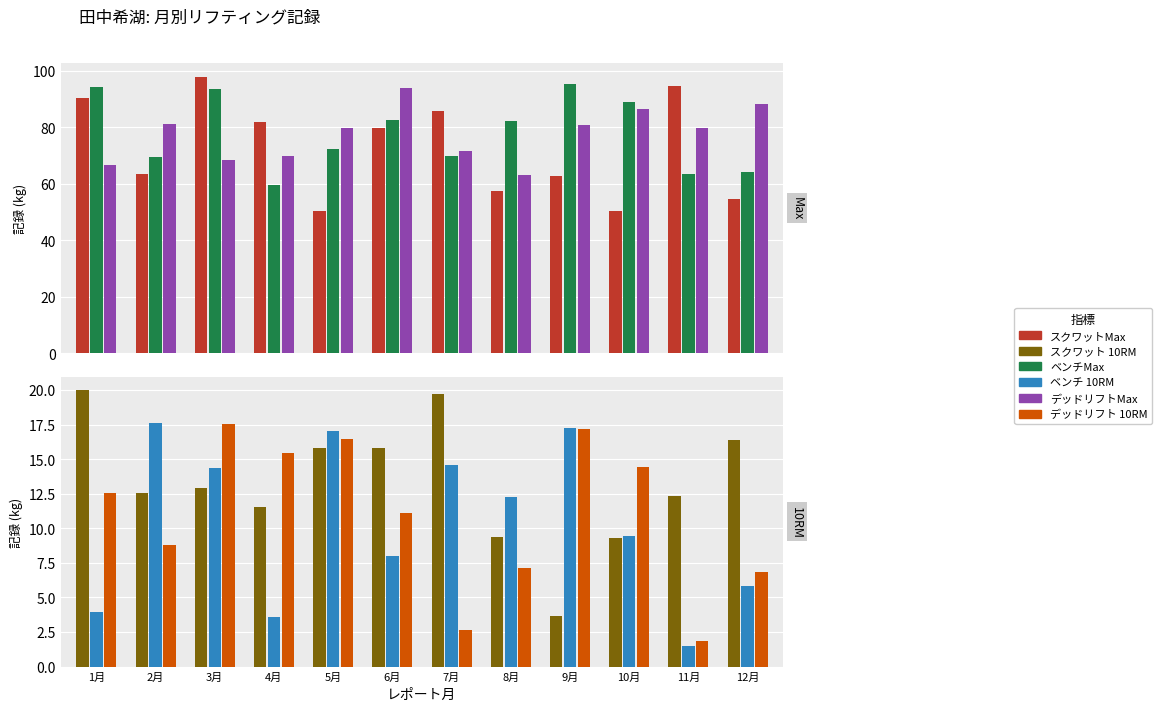

What is the difference between the ベンチMax values at 5月 and 10月?

16.6